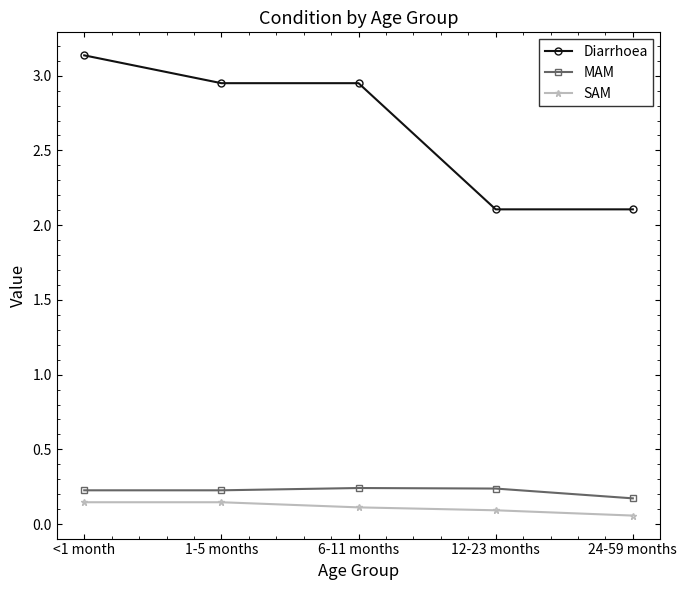

What is the lowest value of the Diarrhoea series?

2.1